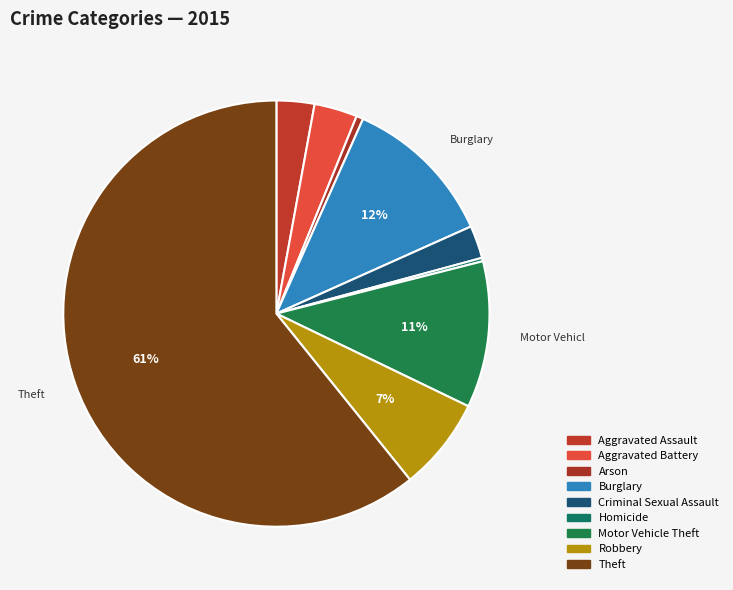

What is the ratio of the value at Theft to the value at Homicide?

232.5